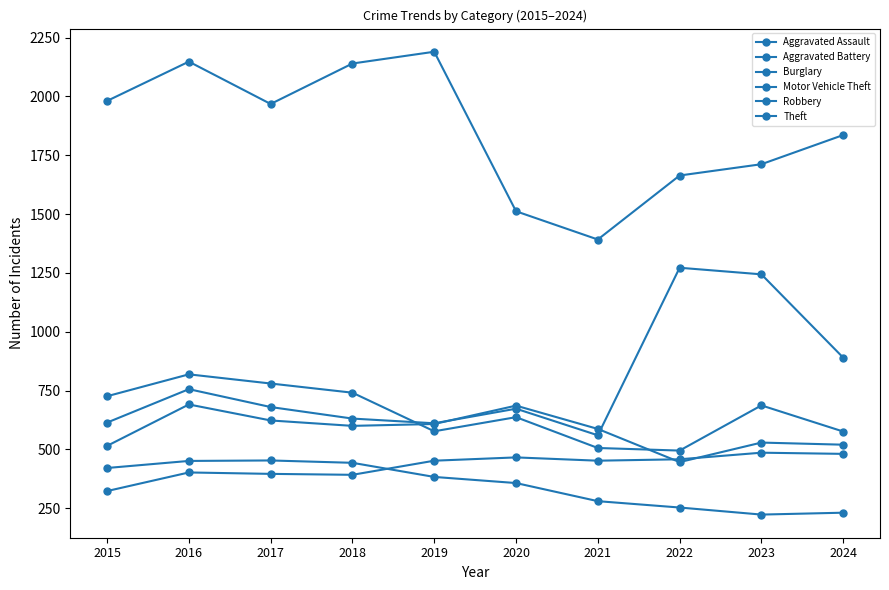

In Aggravated Battery, how many points are lower than both neighbors (excluding endpoints)?

2